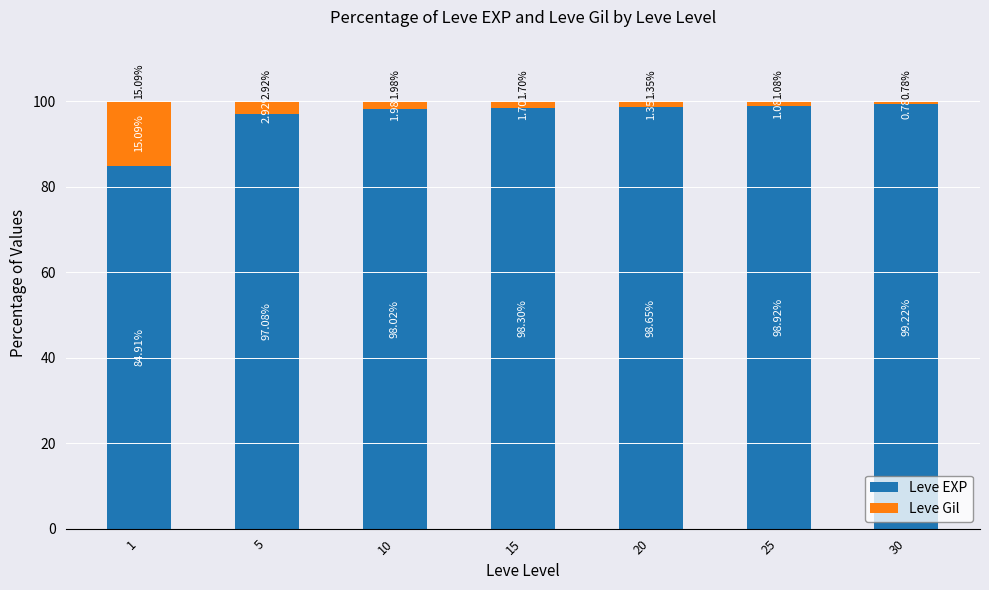

What is the average value of the Leve EXP series?

96.4